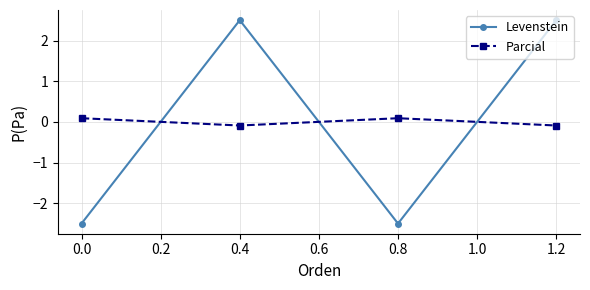

List the series in order of their peak value, lowest first.

Parcial, Levenstein